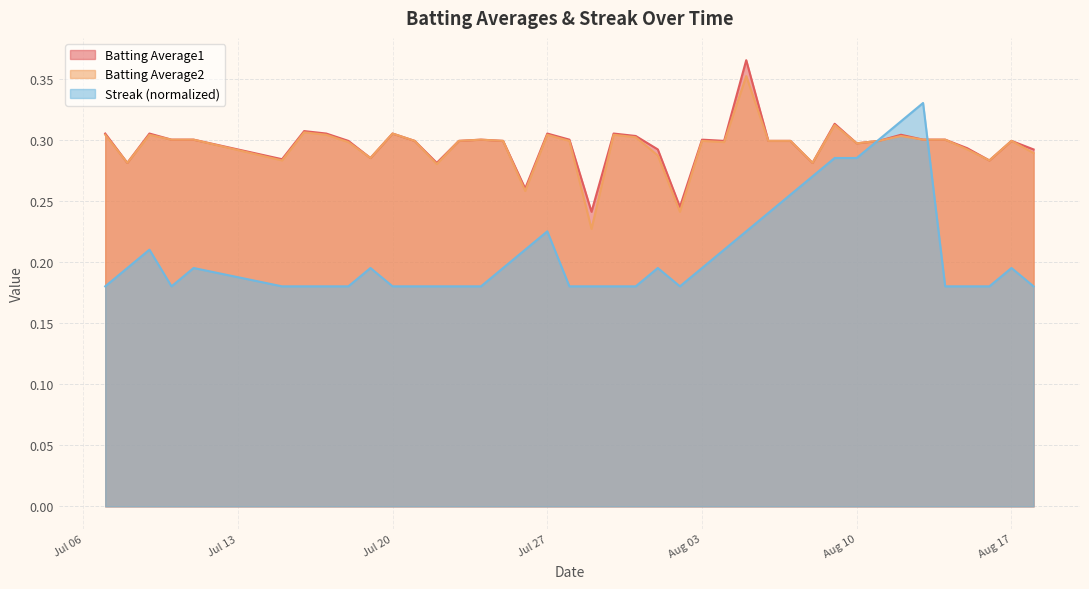

Which series has the largest range (max minus min)?

Streak (normalized)